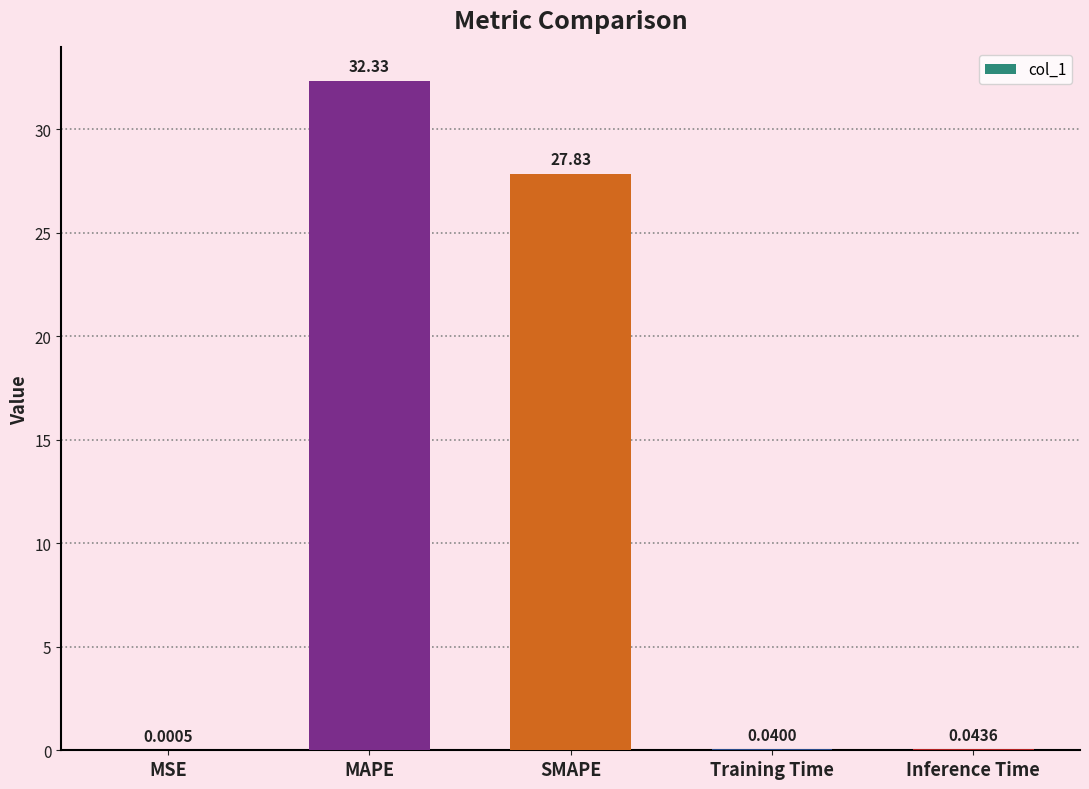

What is the sum of the values at Training Time and MAPE?

32.4